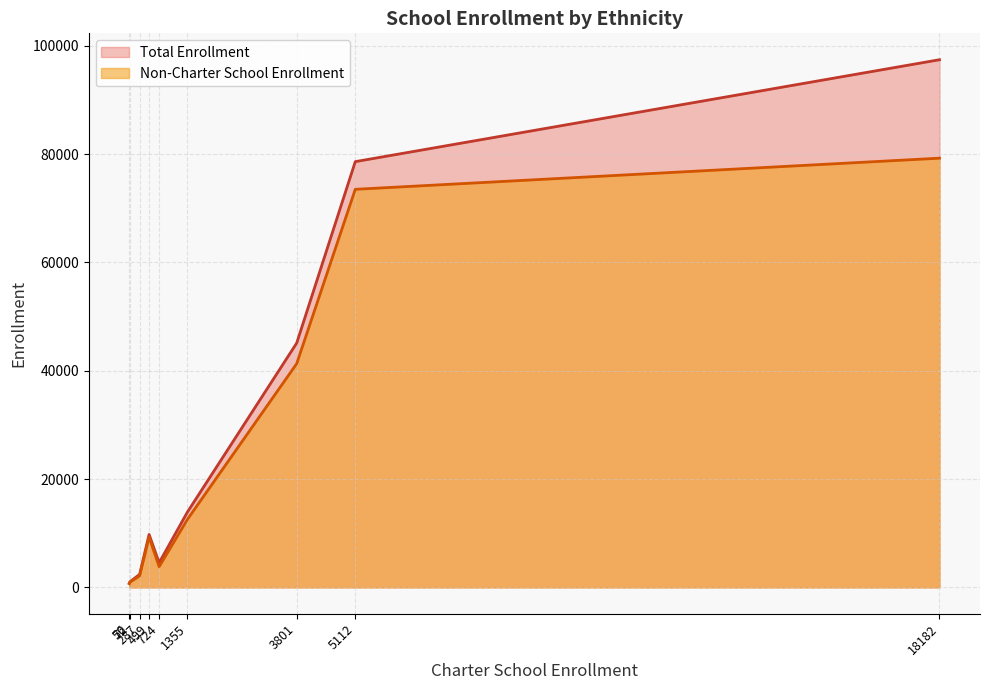

Does the chart display data point markers on the line(s)?

No